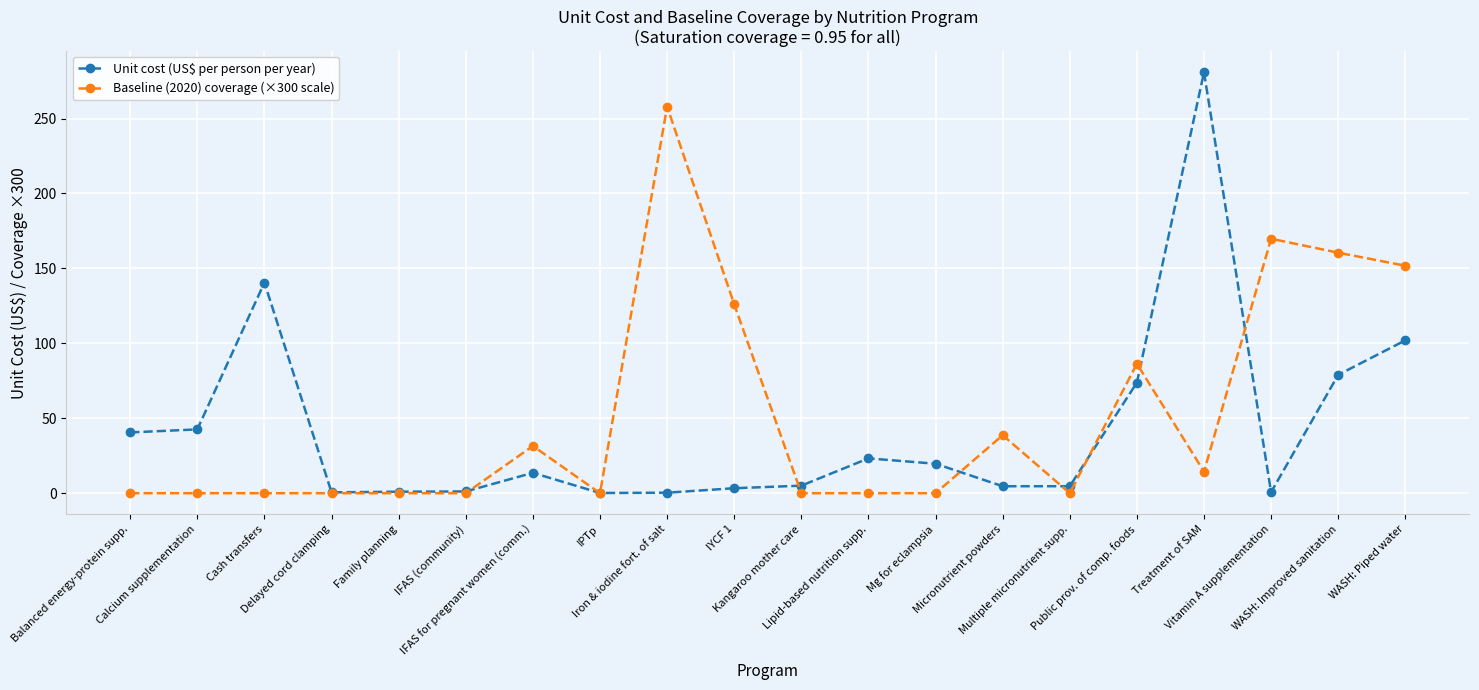

True or false: Unit cost (US$ per person per year) has a value of 0.1 at IPTp.

True